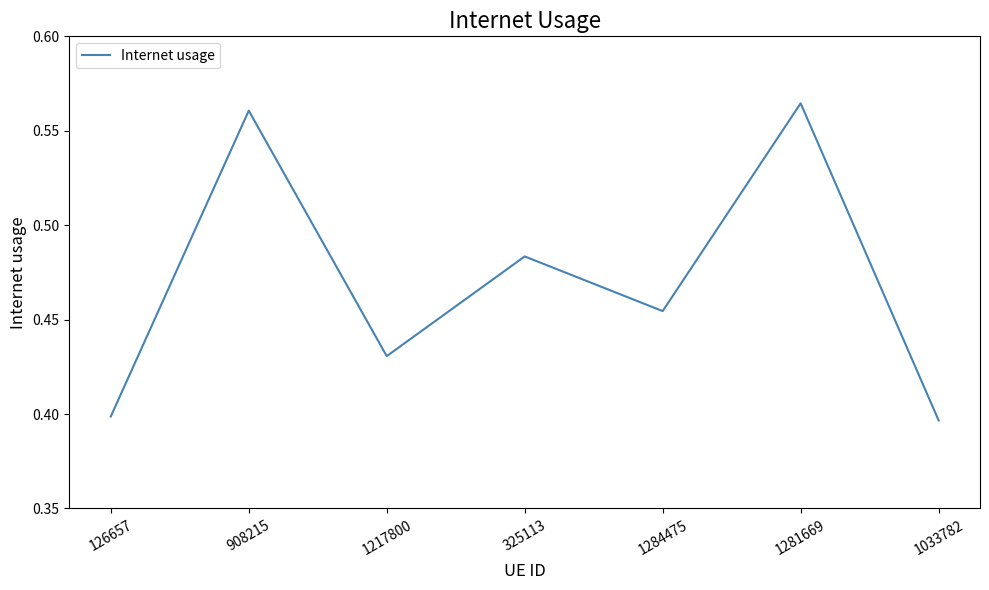

Rank the categories by value from highest to lowest.

1281669, 908215, 325113, 1284475, 1217800, 126657, 1033782